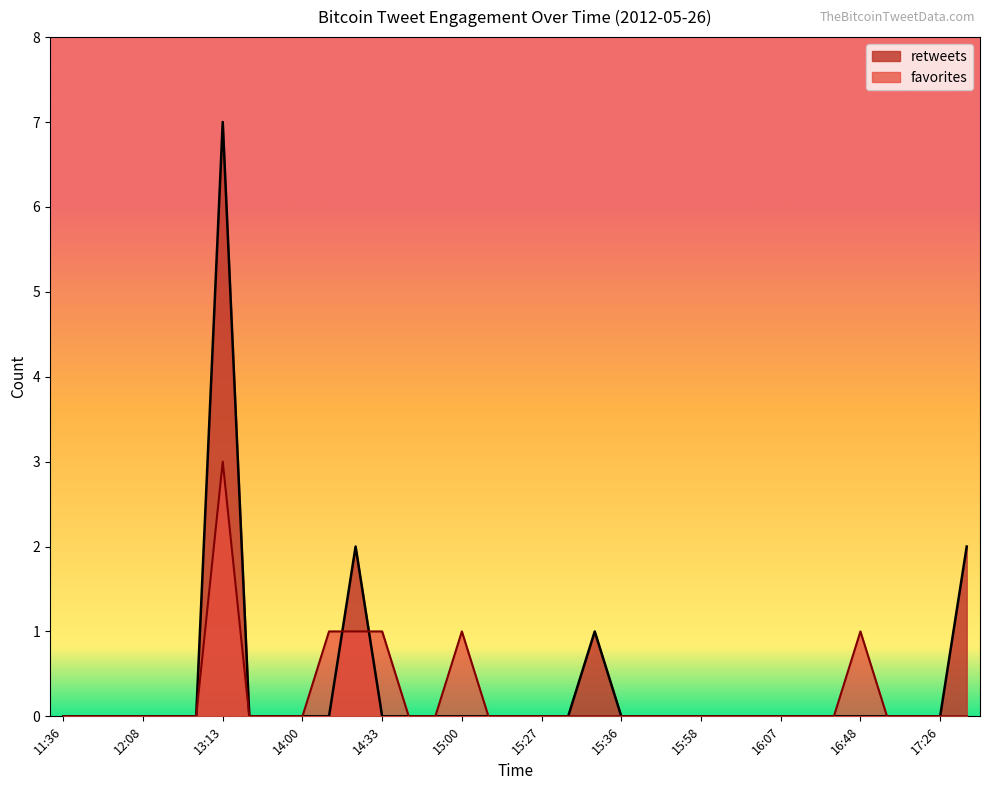

Does the chart have visible grid lines?

No